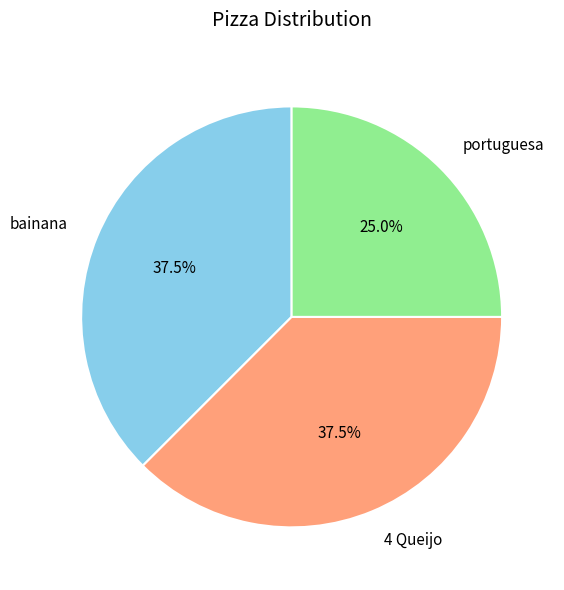

Which slice is the smallest?

portuguesa